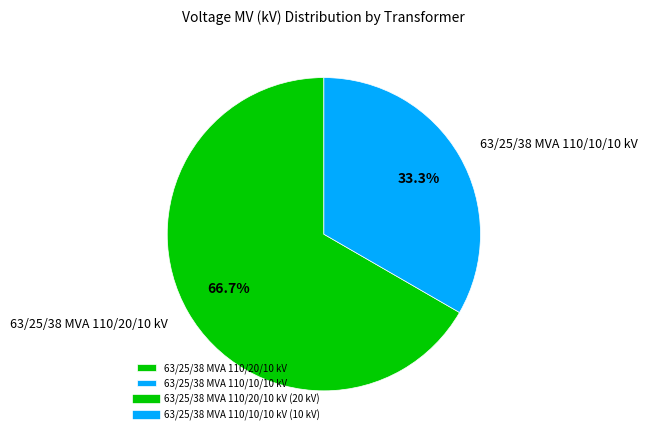

What is the smallest slice in the pie chart?

63/25/38 MVA 110/10/10 kV